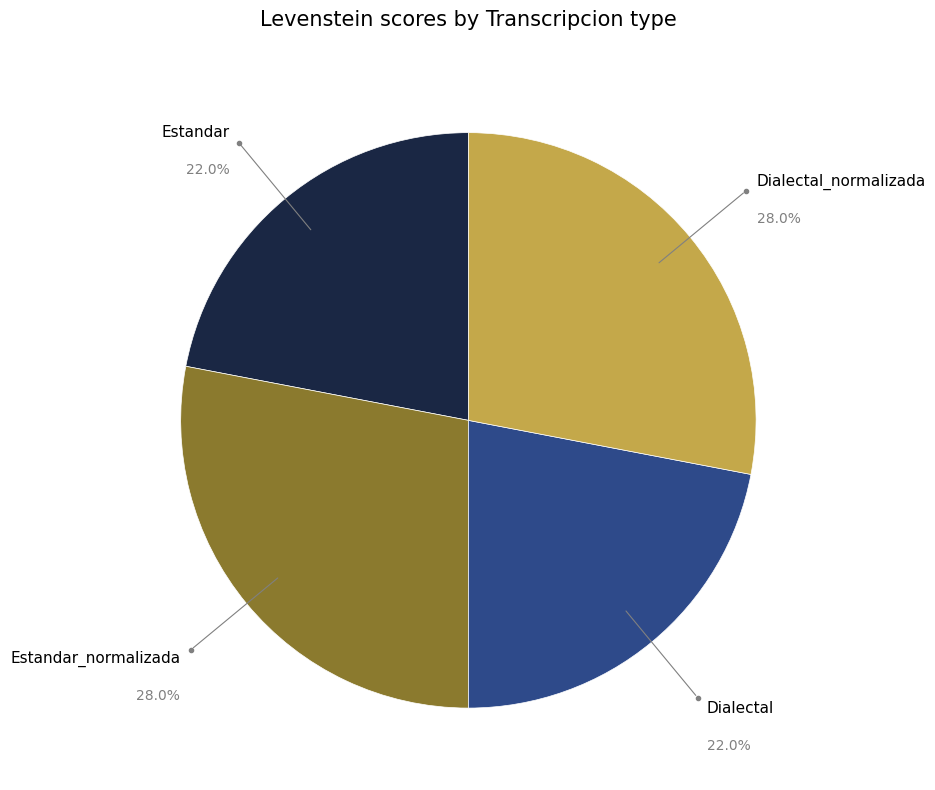

What is the ratio of the value at Dialectal to the value at Dialectal_normalizada?

0.8